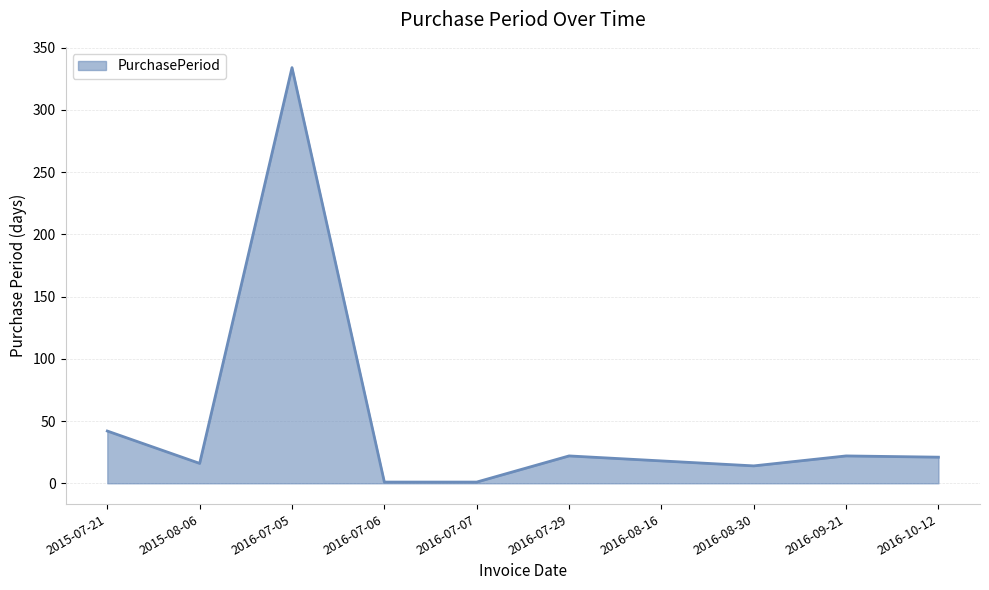

What is the greatest value displayed?

334